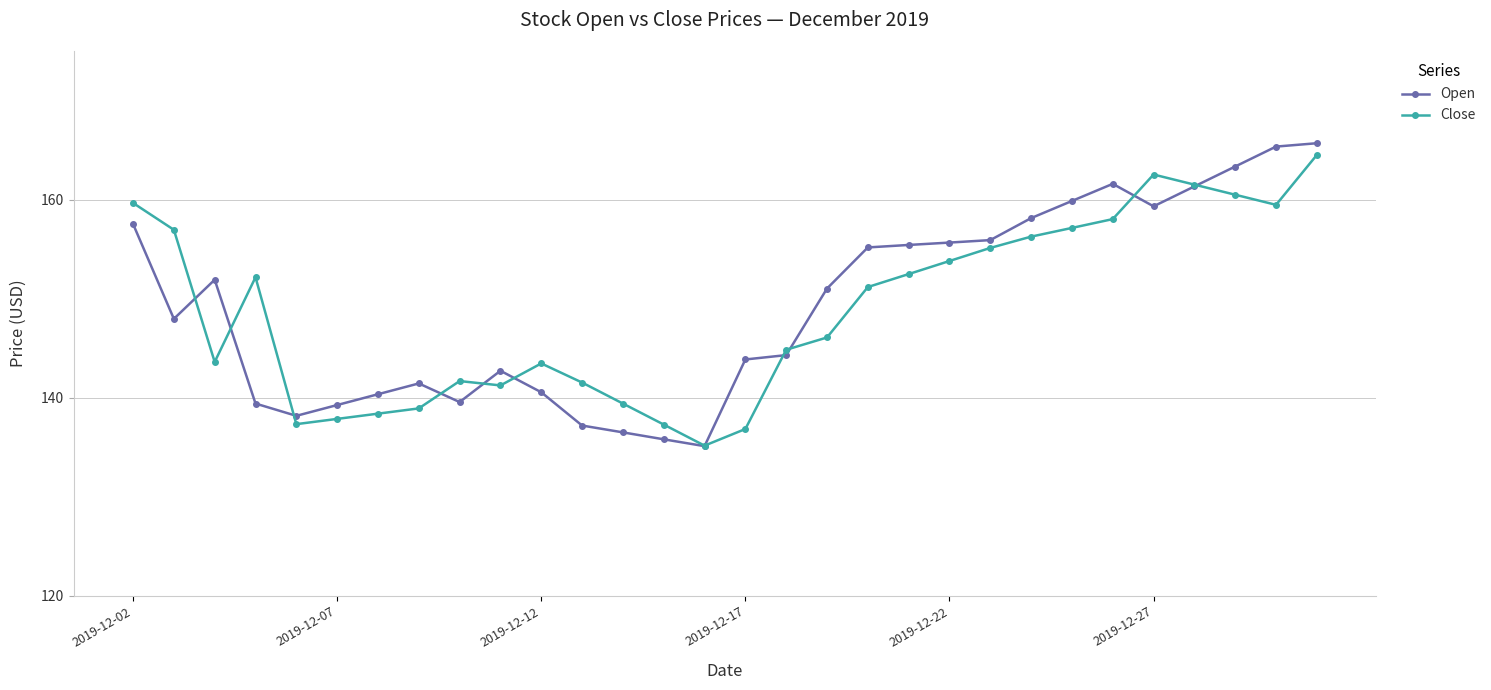

What is the minimum value for Close?

135.2